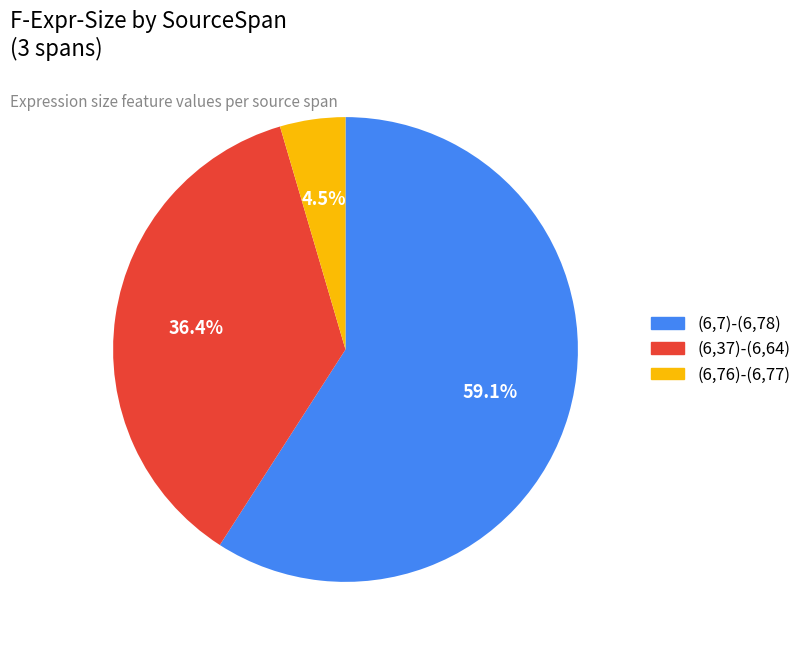

Count the number of slices in the pie.

3